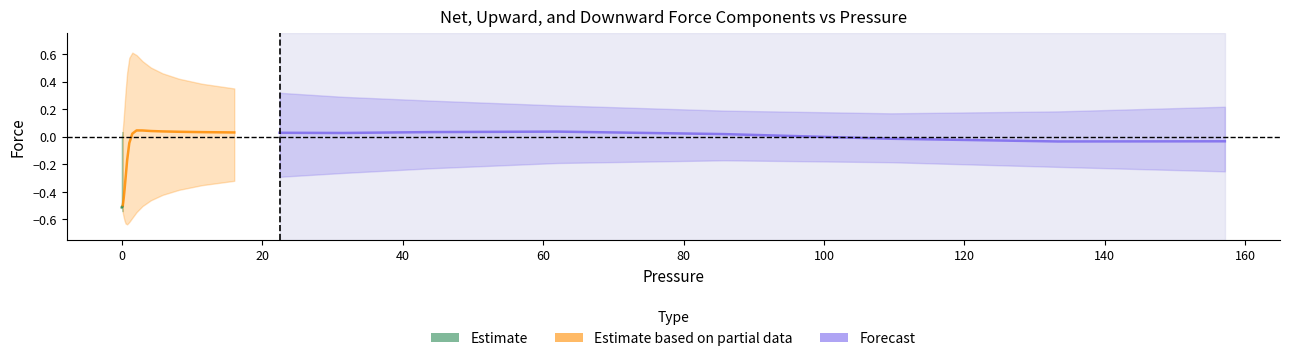

What value does the fnetg series have at 0.0047565?

-0.5